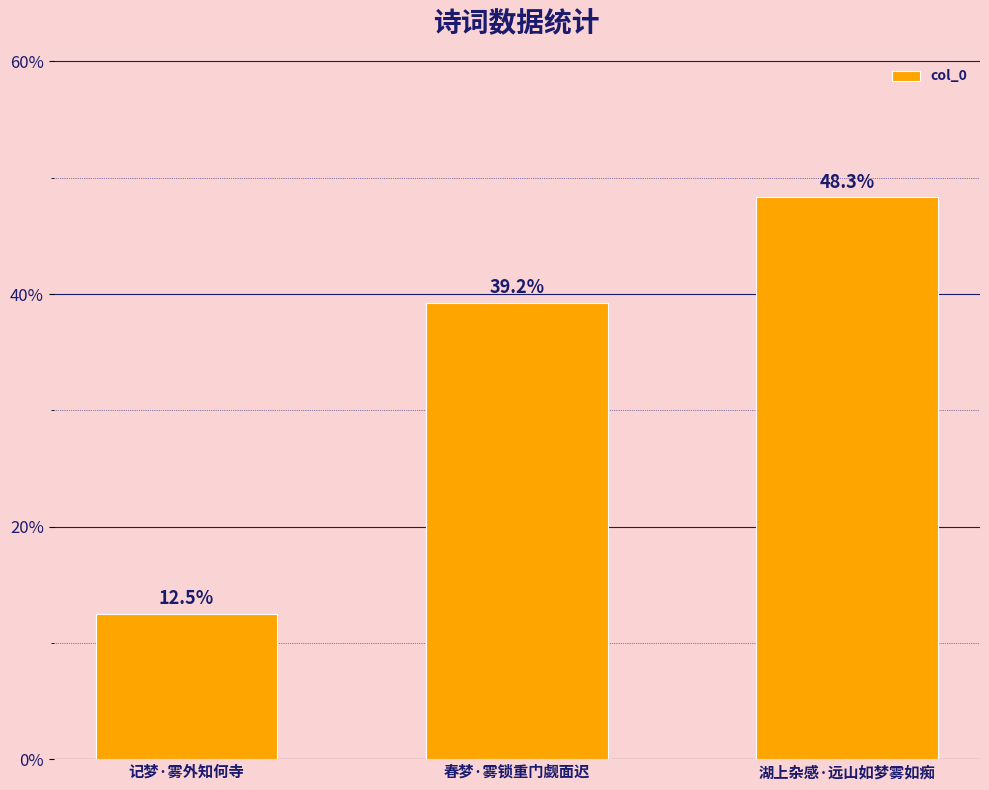

True or false: the data shows 7.4 at 记梦·雾外知何寺.

False